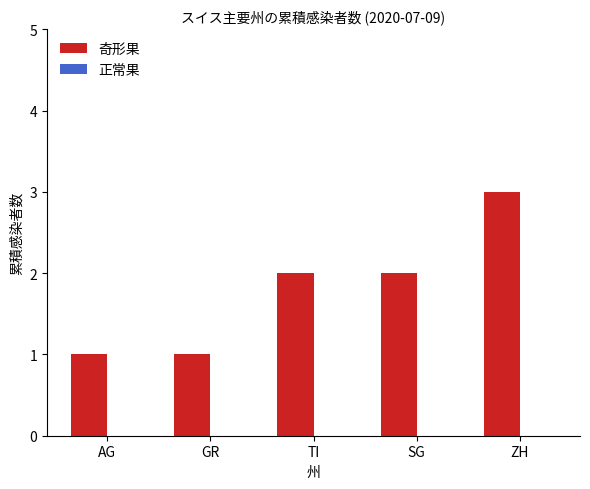

What is the ratio of the value at GR to the value at ZH?

0.3